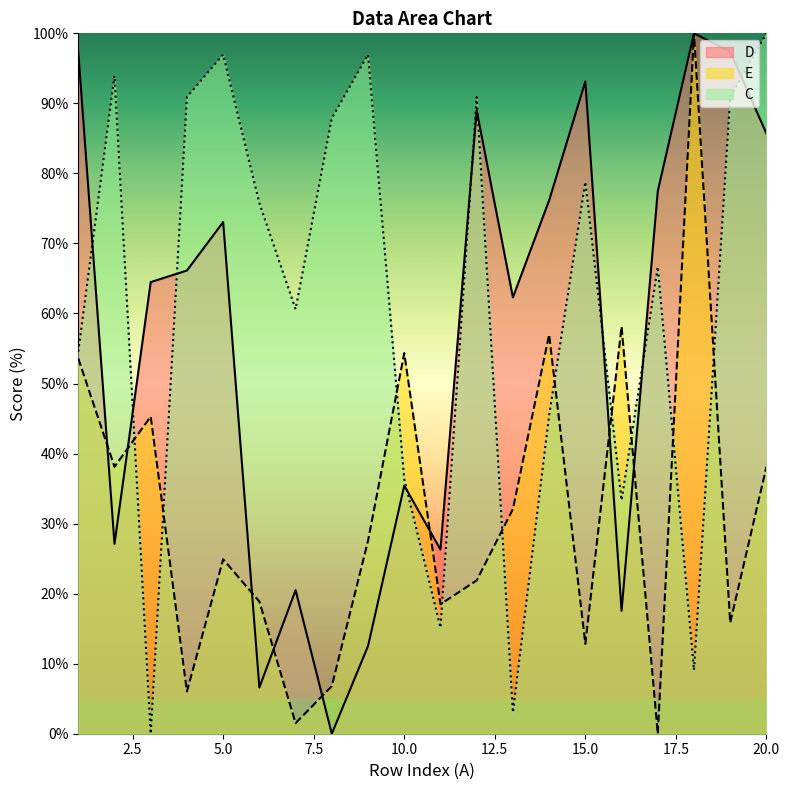

What is the value of the C point at the 16th from the left?

33.3